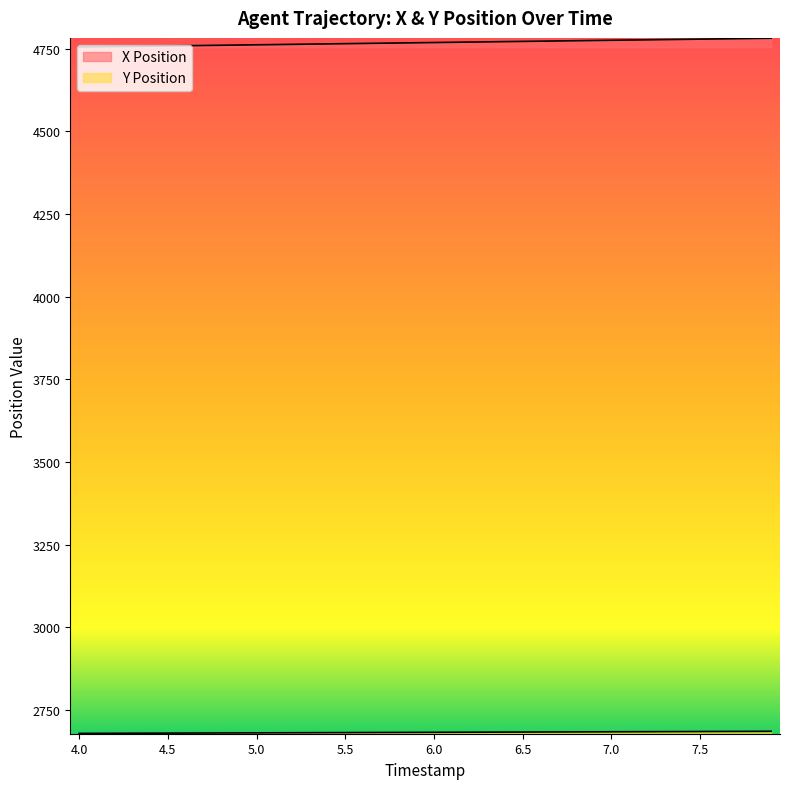

Reading left to right, extract all data points from this chart.

X Position: 4755.1	4755.8	4756.5	4757.2	4757.9	4758.6	4759.3	4759.9	4760.6	4761.3	4762.0	4762.7	4763.4	4764.1	4764.8	4765.4	4766.1	4766.8	4767.5	4768.2	4768.9	4769.6	4770.2	4770.9	4771.6	4772.3	4773.0	4773.7	4774.4	4775.0	4775.7	4776.4	4777.1	4777.8	4778.5	4779.1	4779.8	4780.5	4781.2	4781.9
Y Position: 2678.7	2678.8	2679.0	2679.2	2679.3	2679.5	2679.6	2679.8	2679.9	2680.1	2680.3	2680.4	2680.6	2680.8	2680.9	2681.1	2681.2	2681.4	2681.6	2681.7	2681.9	2682.1	2682.2	2682.4	2682.5	2682.7	2682.9	2683.0	2683.2	2683.3	2683.5	2683.7	2683.8	2684.0	2684.2	2684.3	2684.5	2684.7	2684.8	2685.0